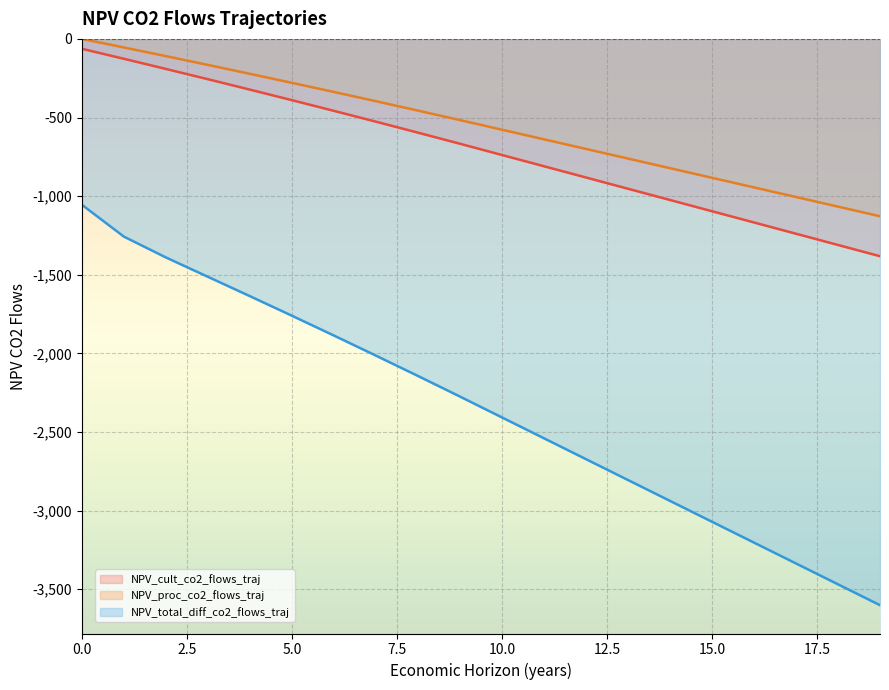

Read the NPV_cult_co2_flows_traj value at 5.0.

-389.7